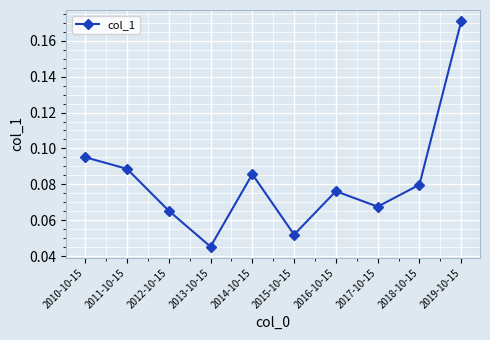

At which category does the data reach its first local peak?

2014-10-15